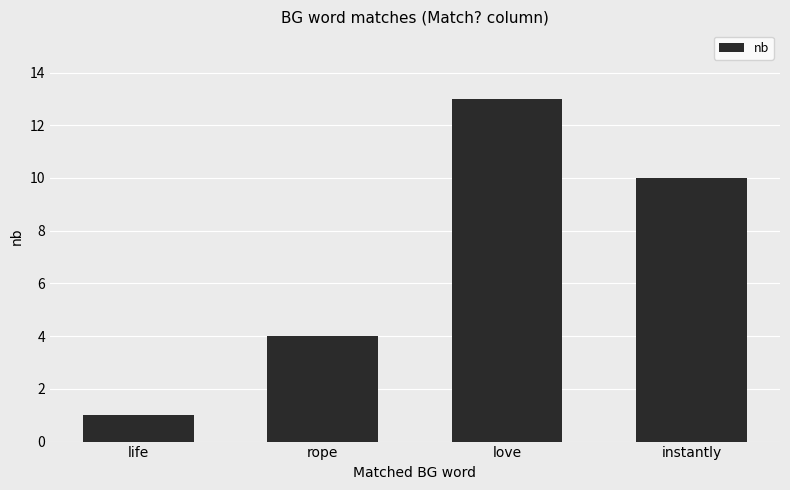

Does the chart contain any negative values?

No